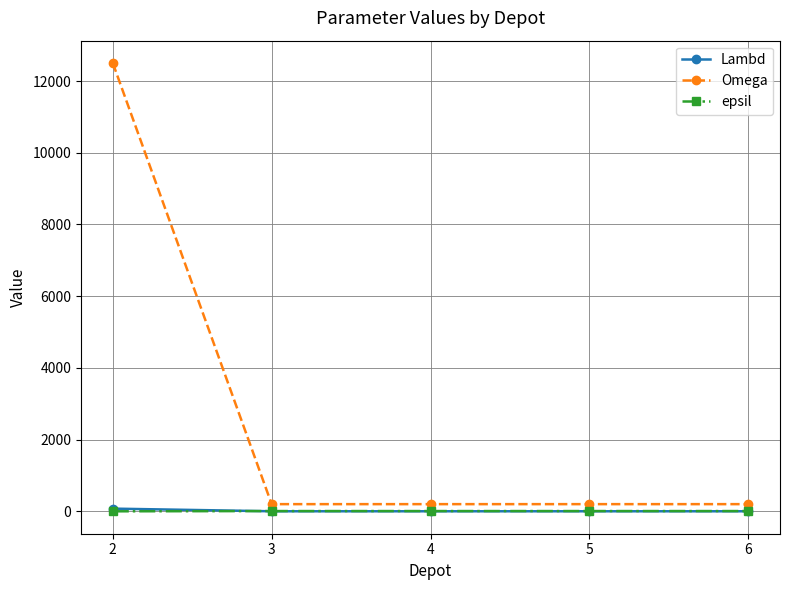

Which category has the highest value in the Omega series?

2